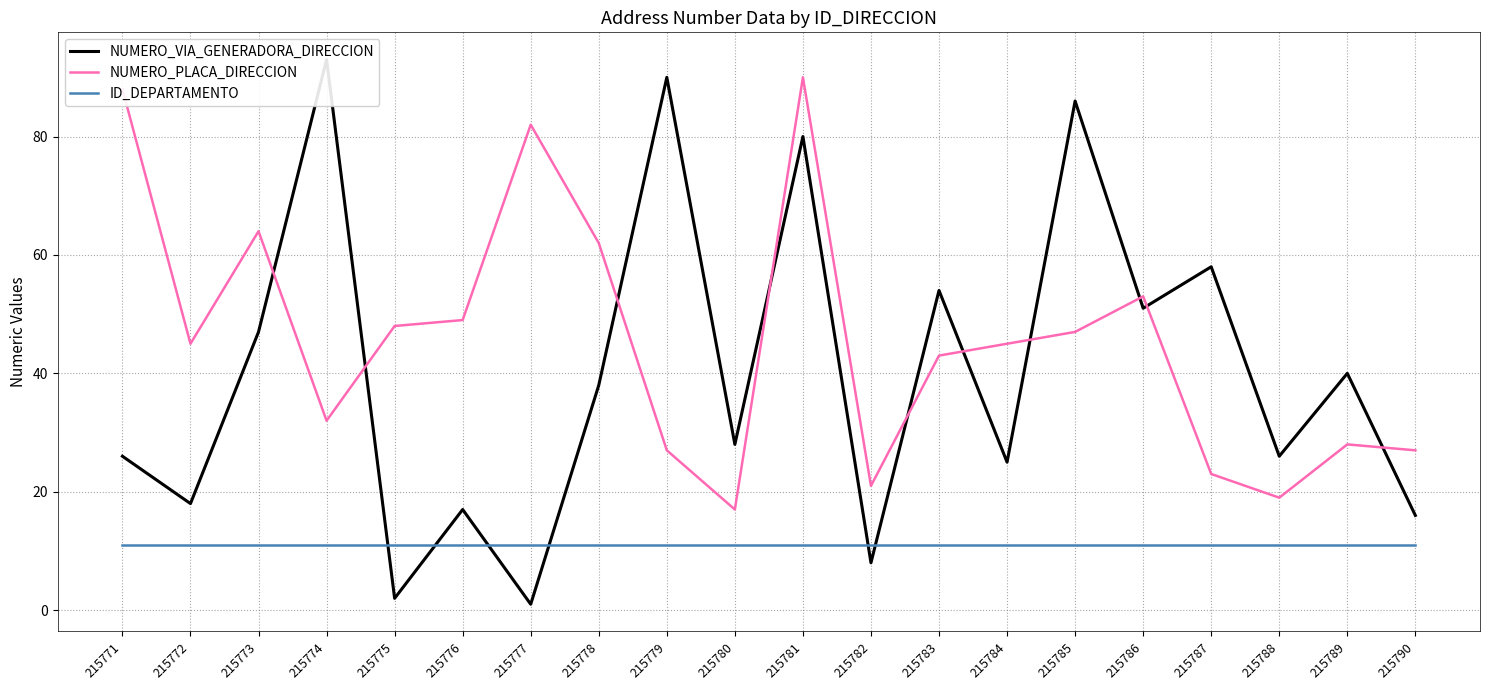

Rank the series at 215778 from lowest to highest value.

ID_DEPARTAMENTO, NUMERO_VIA_GENERADORA_DIRECCION, NUMERO_PLACA_DIRECCION